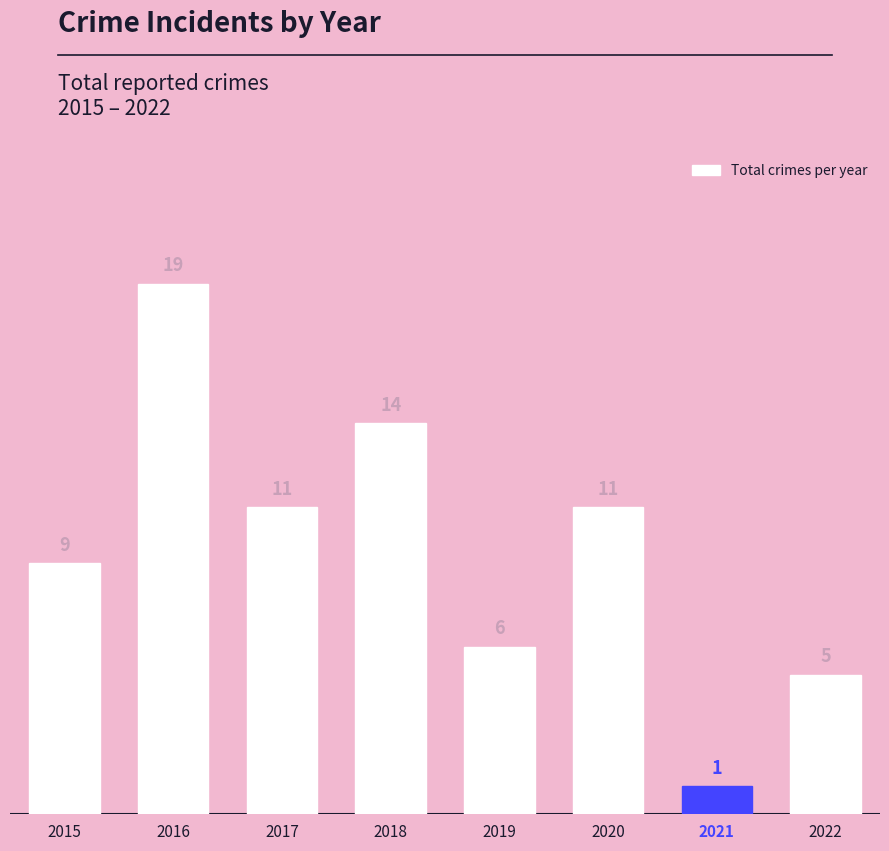

What is the value of the 5th bar from the left?

6